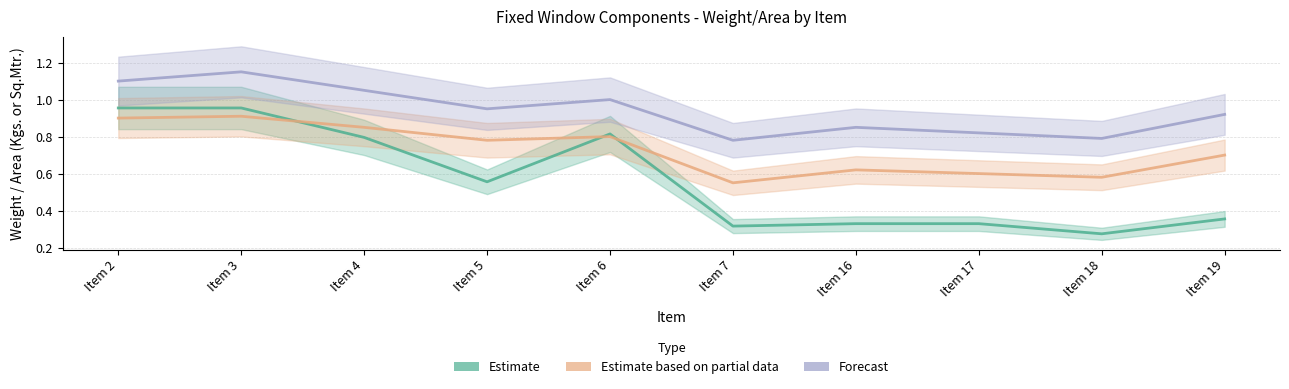

Which series has the largest total across all categories?

Forecast